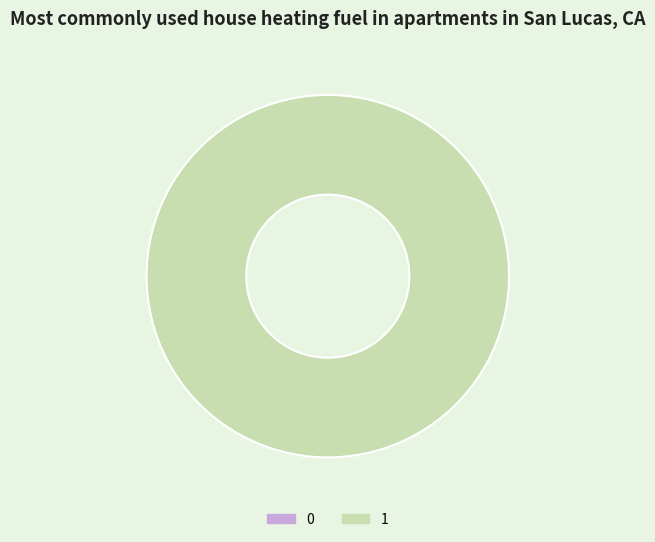

To the nearest percent, what percentage of the pie is 1?

100%